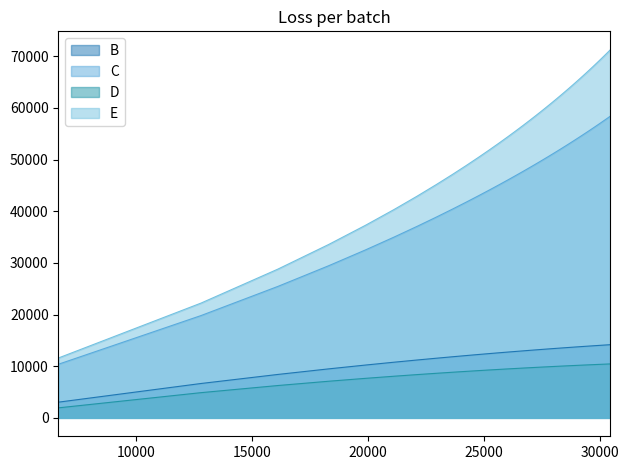

What is the maximum value shown in the chart?

71280.5